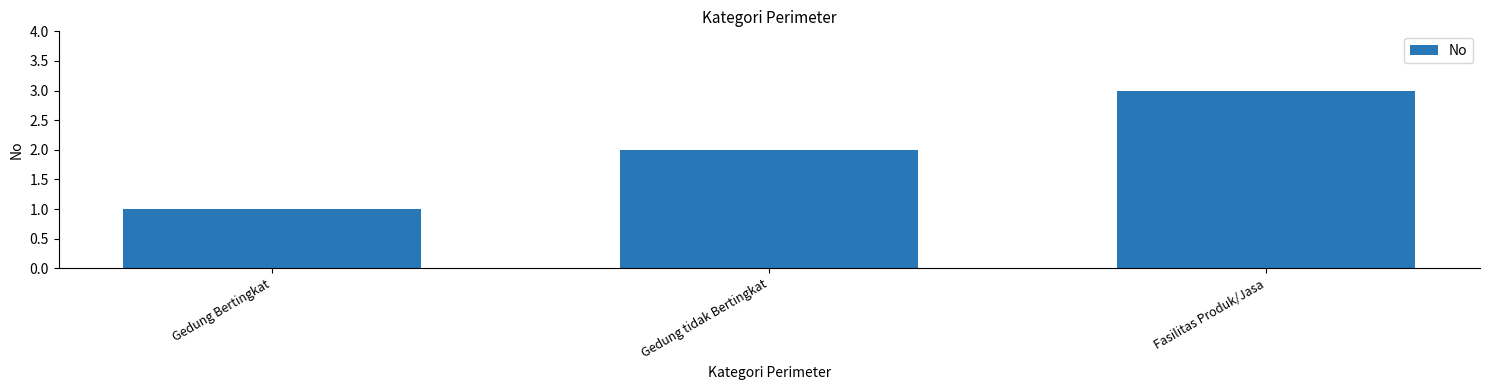

Rank the categories by value from highest to lowest.

Fasilitas Produk/Jasa, Gedung tidak Bertingkat, Gedung Bertingkat